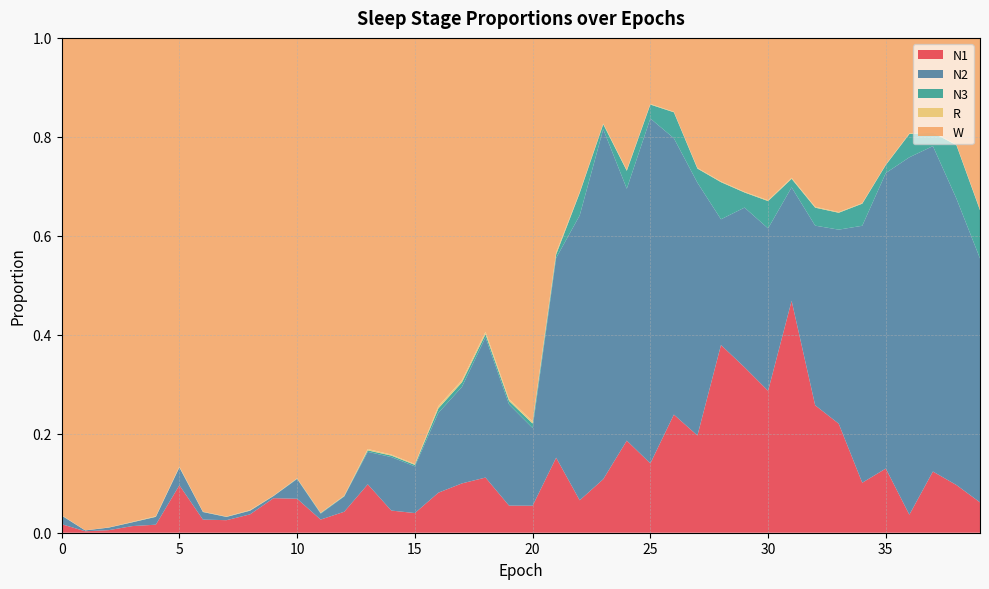

Reading left to right, extract all data points from this chart.

N1: 0=0.0	1=0.0	2=0.0	3=0.0	4=0.0	5=0.1	6=0.0	7=0.0	8=0.0	9=0.1	10=0.1	11=0.0	12=0.0	13=0.1	14=0.0	15=0.0	16=0.1	17=0.1	18=0.1	19=0.1	20=0.1	21=0.2	22=0.1	23=0.1	24=0.2	25=0.1	26=0.2	27=0.2	28=0.4	29=0.3	30=0.3	31=0.5	32=0.3	33=0.2	34=0.1	35=0.1	36=0.0	37=0.1	38=0.1	39=0.1
N2: 0=0.0	1=0.0	2=0.0	3=0.0	4=0.0	5=0.0	6=0.0	7=0.0	8=0.0	9=0.0	10=0.0	11=0.0	12=0.0	13=0.1	14=0.1	15=0.1	16=0.2	17=0.2	18=0.3	19=0.2	20=0.2	21=0.4	22=0.6	23=0.7	24=0.5	25=0.7	26=0.6	27=0.5	28=0.3	29=0.3	30=0.3	31=0.2	32=0.4	33=0.4	34=0.5	35=0.6	36=0.7	37=0.7	38=0.6	39=0.5
N3: 0=0.0	1=0.0	2=0.0	3=0.0	4=0.0	5=0.0	6=0.0	7=0.0	8=0.0	9=0.0	10=0.0	11=0.0	12=0.0	13=0.0	14=0.0	15=0.0	16=0.0	17=0.0	18=0.0	19=0.0	20=0.0	21=0.0	22=0.0	23=0.0	24=0.0	25=0.0	26=0.1	27=0.0	28=0.1	29=0.0	30=0.1	31=0.0	32=0.0	33=0.0	34=0.0	35=0.0	36=0.0	37=0.0	38=0.1	39=0.1
R: 0=0.0	1=0.0	2=0.0	3=0.0	4=0.0	5=0.0	6=0.0	7=0.0	8=0.0	9=0.0	10=0.0	11=0.0	12=0.0	13=0.0	14=0.0	15=0.0	16=0.0	17=0.0	18=0.0	19=0.0	20=0.0	21=0.0	22=0.0	23=0.0	24=0.0	25=0.0	26=0.0	27=0.0	28=0.0	29=0.0	30=0.0	31=0.0	32=0.0	33=0.0	34=0.0	35=0.0	36=0.0	37=0.0	38=0.0	39=0.0
W: 0=1.0	1=1.0	2=1.0	3=1.0	4=1.0	5=0.9	6=1.0	7=1.0	8=1.0	9=0.9	10=0.9	11=1.0	12=0.9	13=0.8	14=0.8	15=0.9	16=0.7	17=0.7	18=0.6	19=0.7	20=0.8	21=0.4	22=0.3	23=0.2	24=0.3	25=0.1	26=0.1	27=0.3	28=0.3	29=0.3	30=0.3	31=0.3	32=0.3	33=0.4	34=0.3	35=0.3	36=0.2	37=0.2	38=0.2	39=0.3